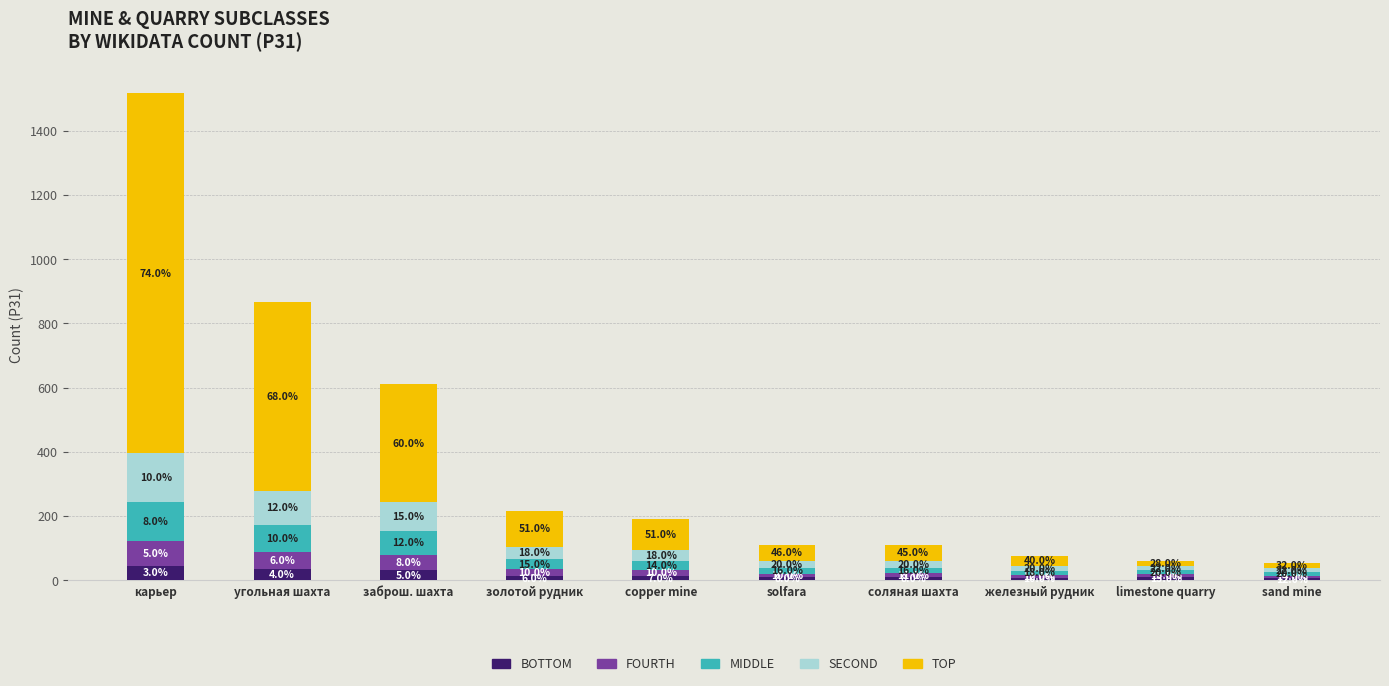

What are all the series names shown in the legend?

BOTTOM, FOURTH, MIDDLE, SECOND, TOP